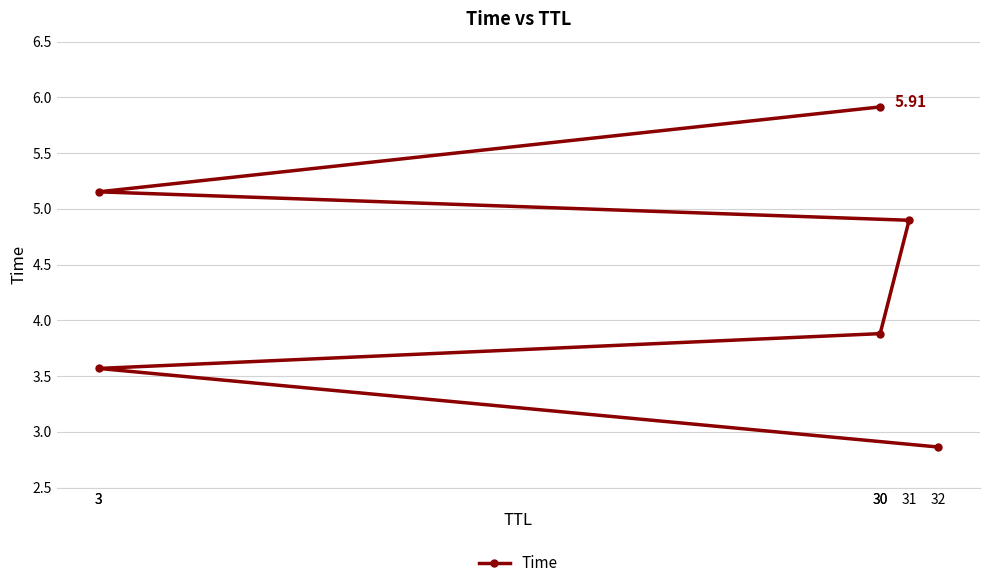

The chart shows a value of 3.9 at 30. True or false?

True